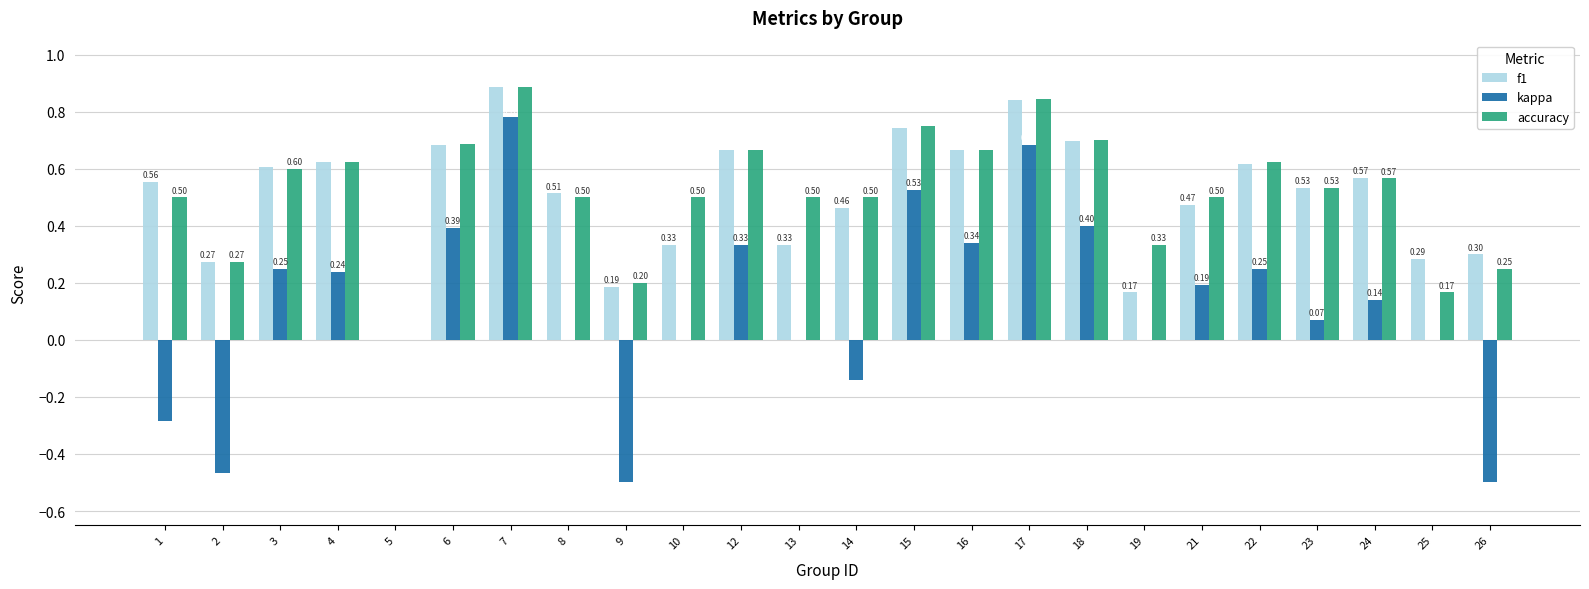

At which category is the sum across all series the highest?

7